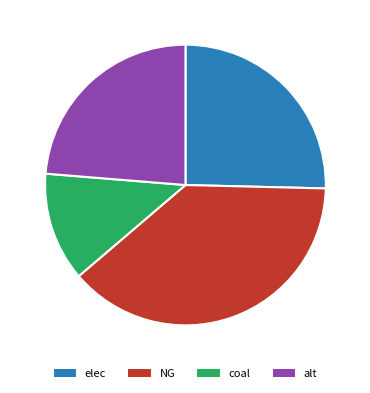

Is the sum of elec and coal greater than half?

No